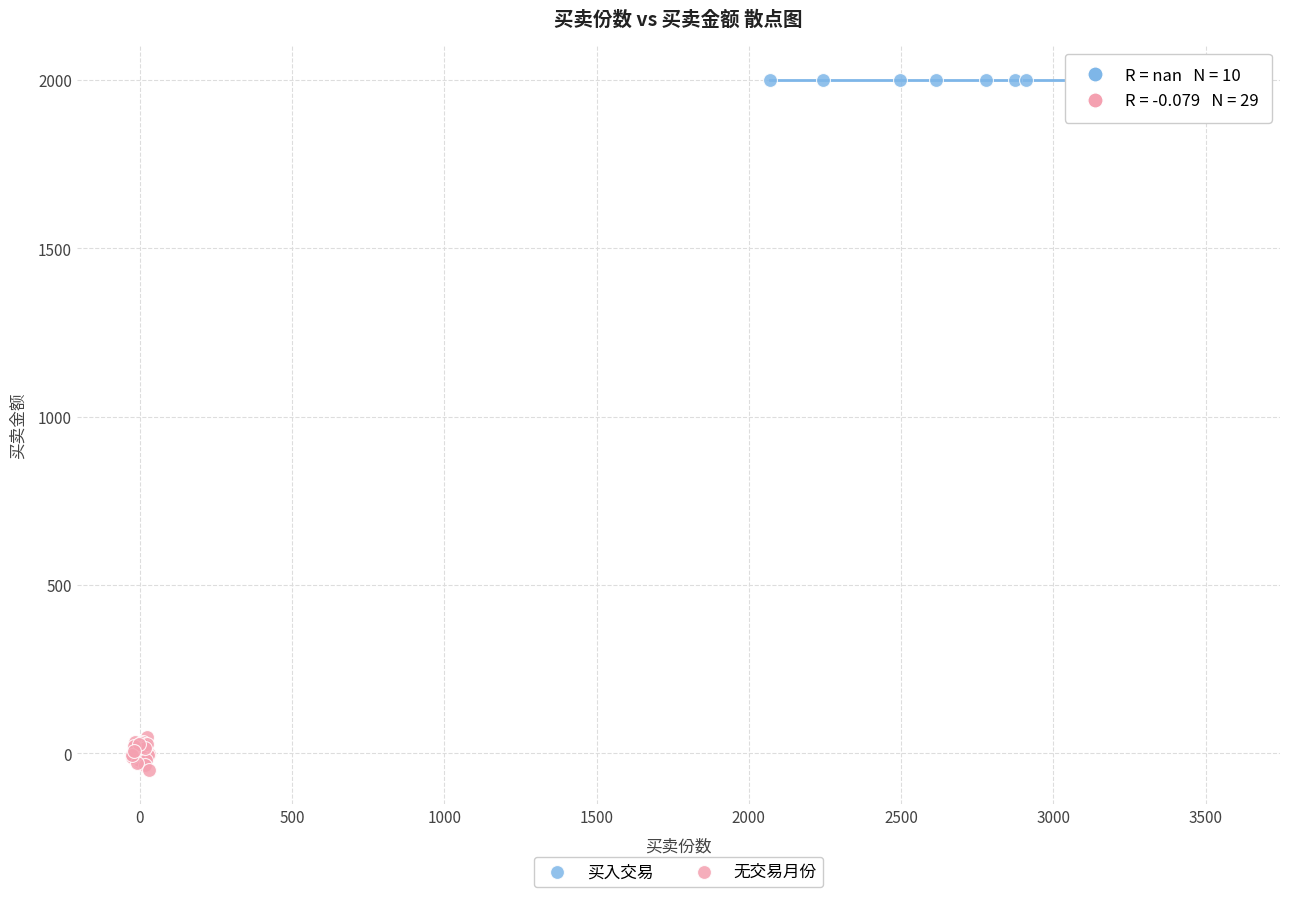

Which series reaches the maximum Y coordinate?

买入交易